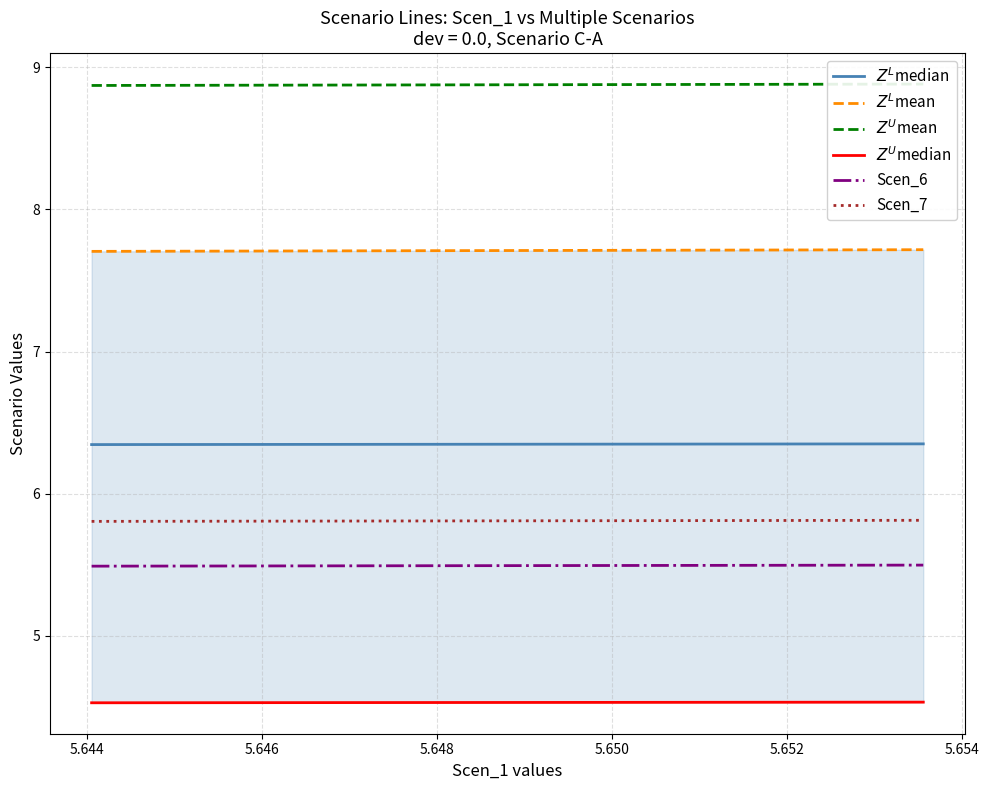

True or false: Scen_7 and Scen_6 cross at least once.

False